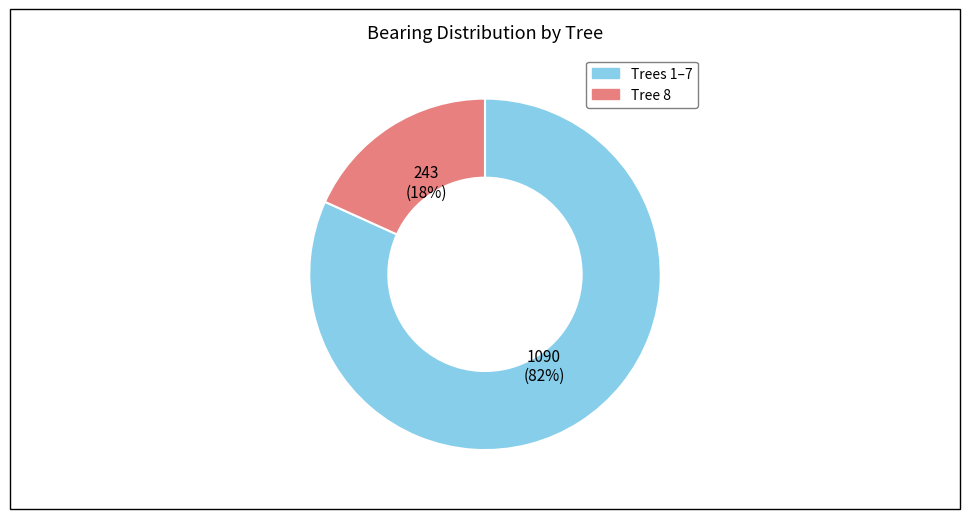

To the nearest percent, what is the difference between the largest and smallest slice percentages?

64%